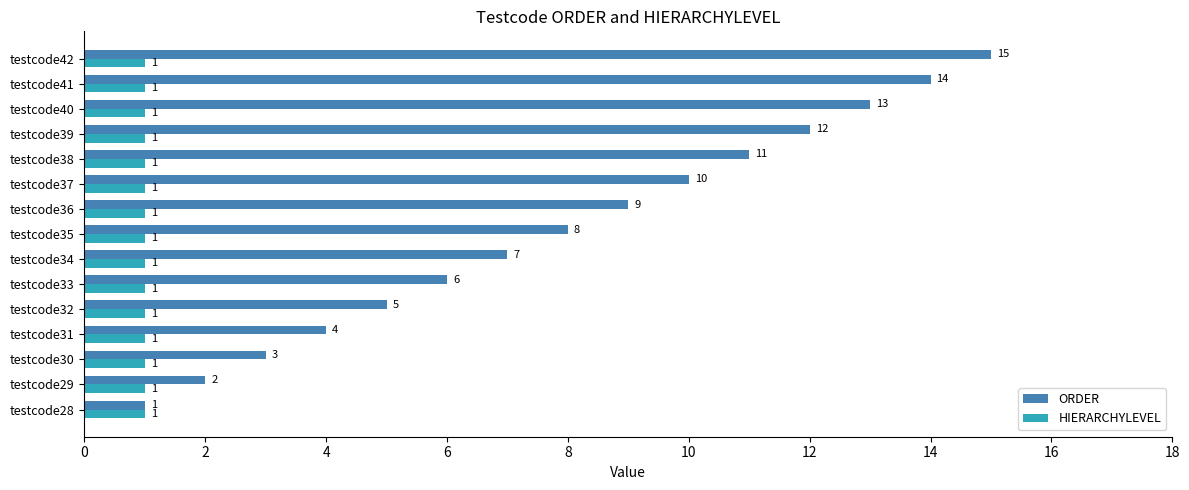

The value of ORDER at testcode31 is 4. True or false?

True